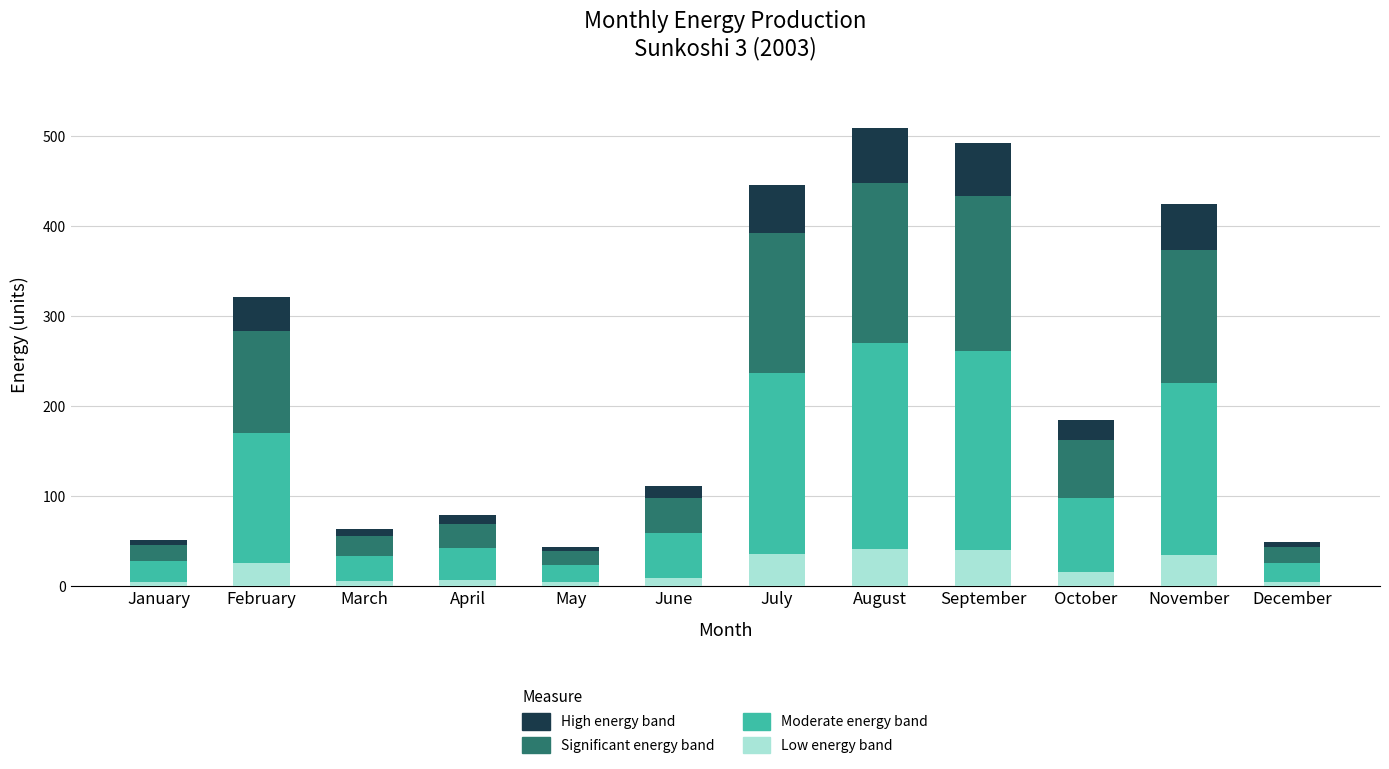

What is the total value across all series at September?

491.8